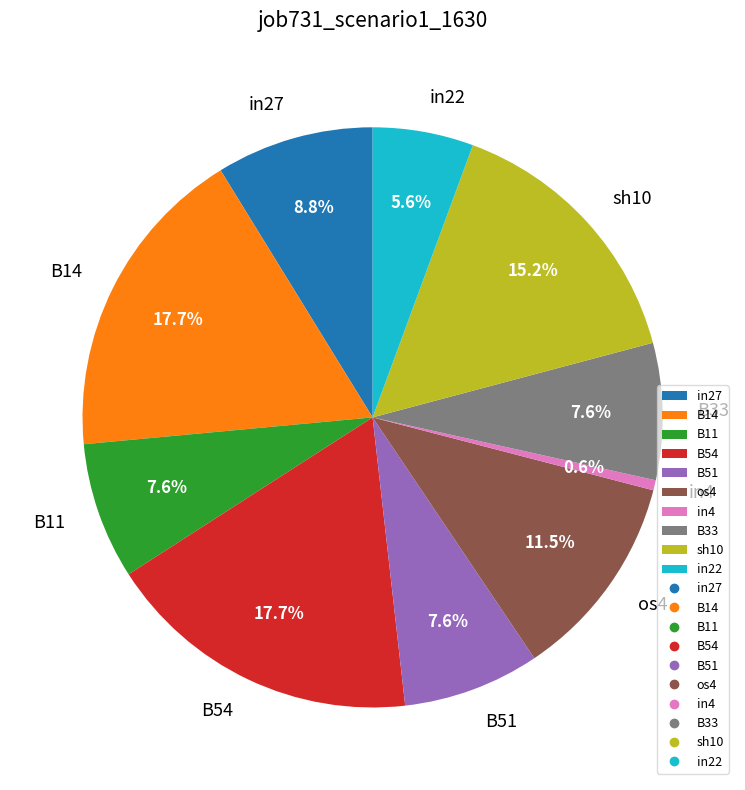

To the nearest percent, what portion does sh10 represent?

15%